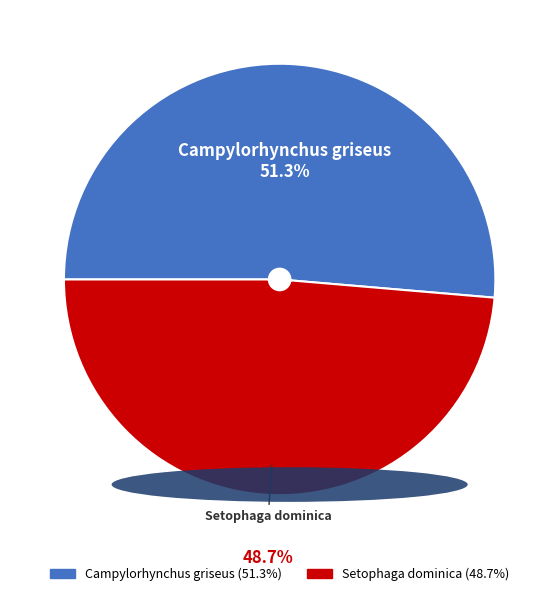

To the nearest percent, what is the difference between the largest and smallest slice percentages?

3%